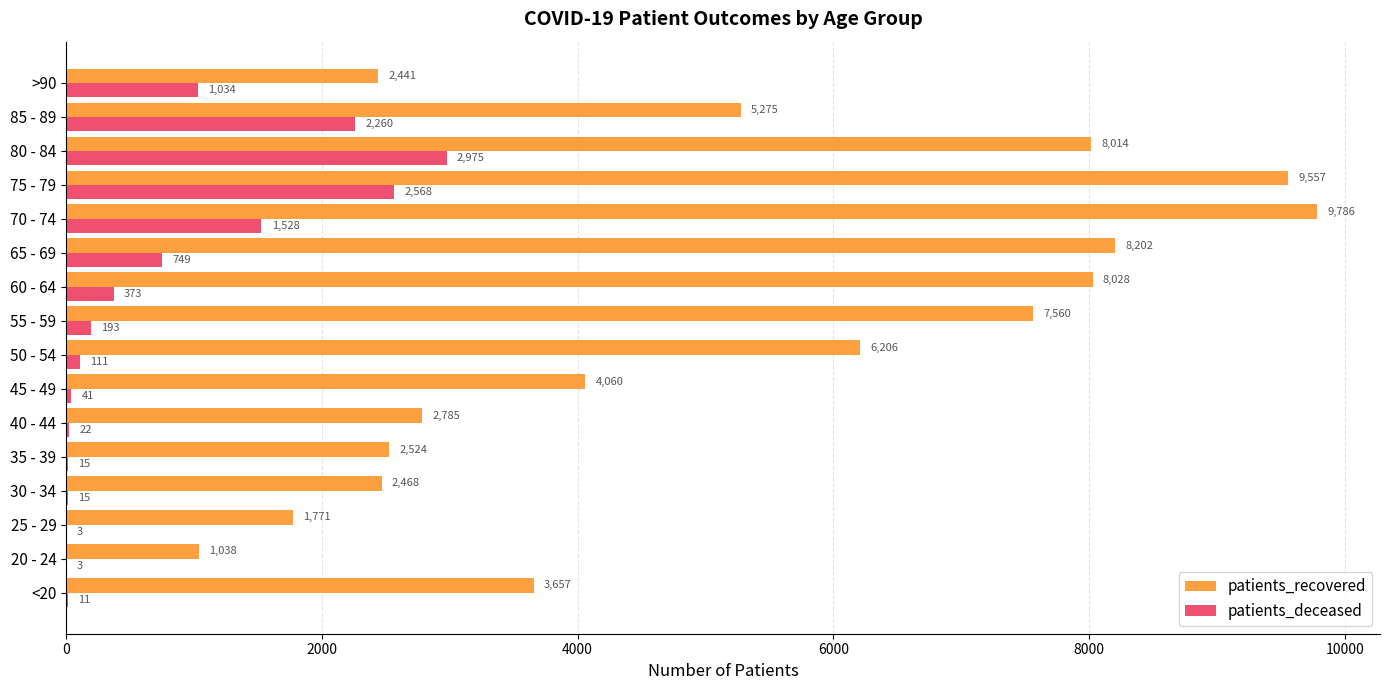

What is the sum of all patients_recovered values?

83372